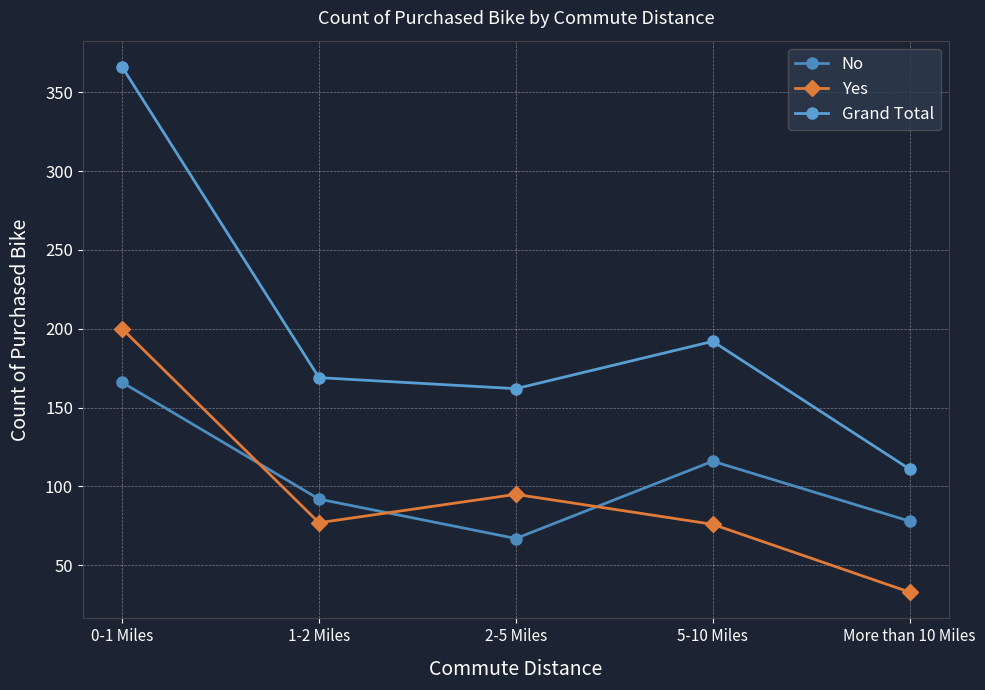

How many interior local valleys does the No series have?

1